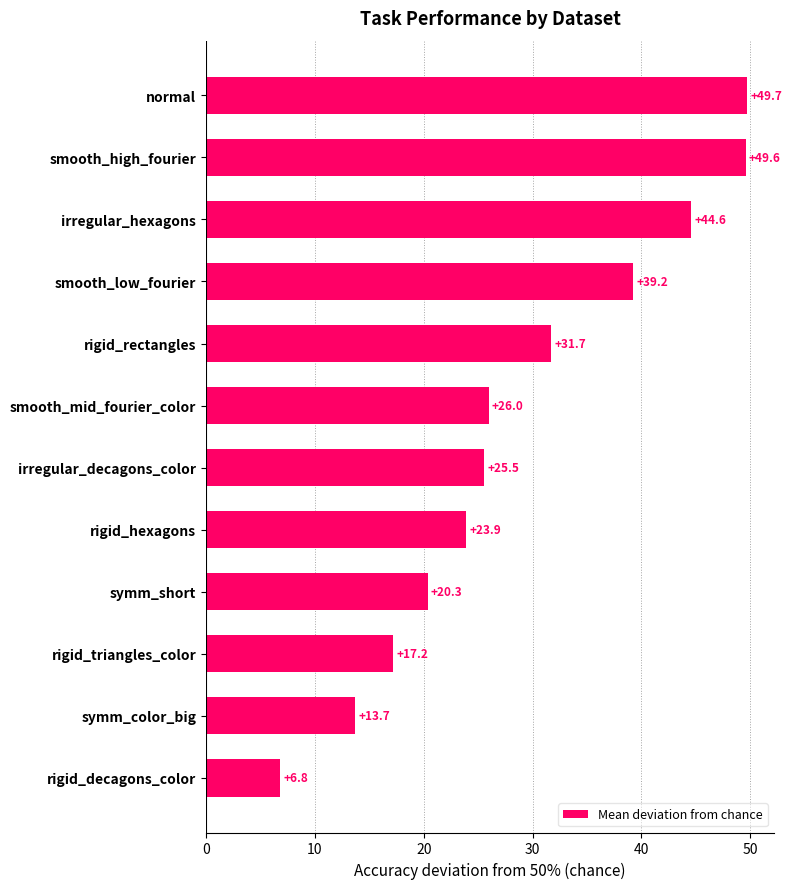

What is the difference between the second highest and minimum values?

42.8